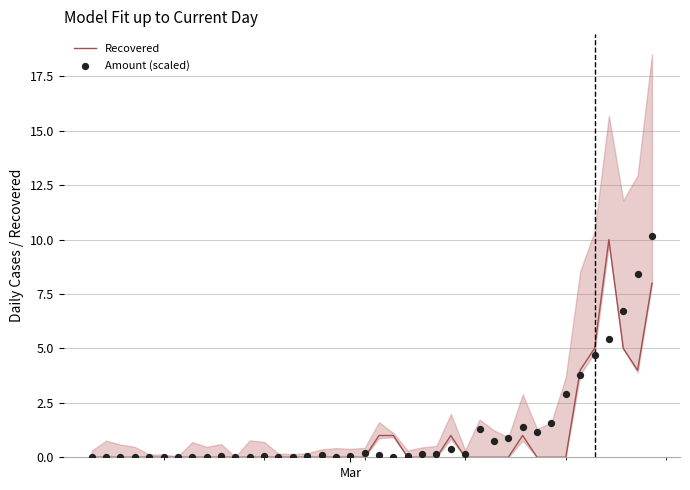

What are all the series names shown in the legend?

Recovered, Amount (scaled)